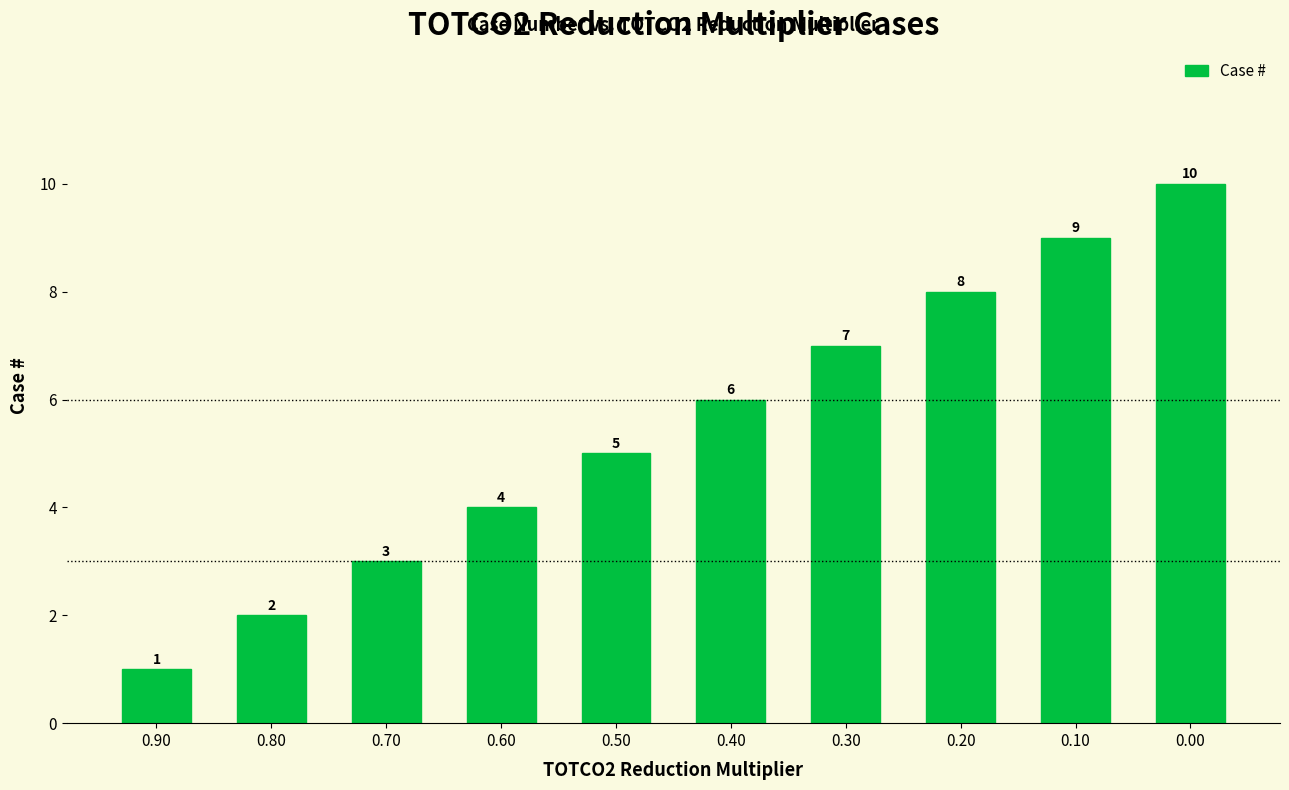

What is the difference between the maximum and second lowest values?

8